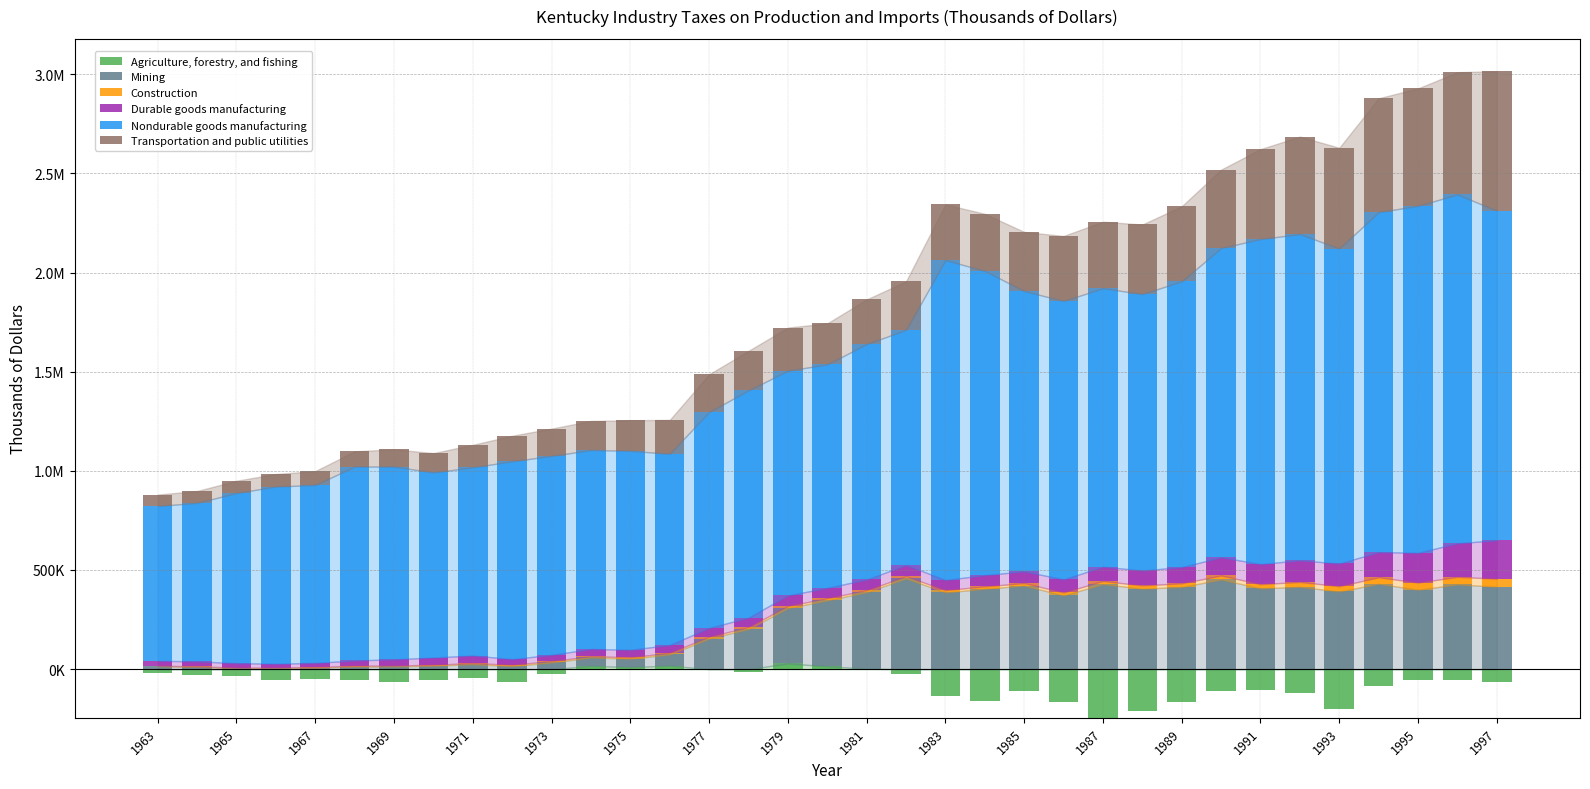

What are all the series names shown in the legend?

Agriculture, forestry, and fishing, Mining, Construction, Durable goods manufacturing, Nondurable goods manufacturing, Transportation and public utilities